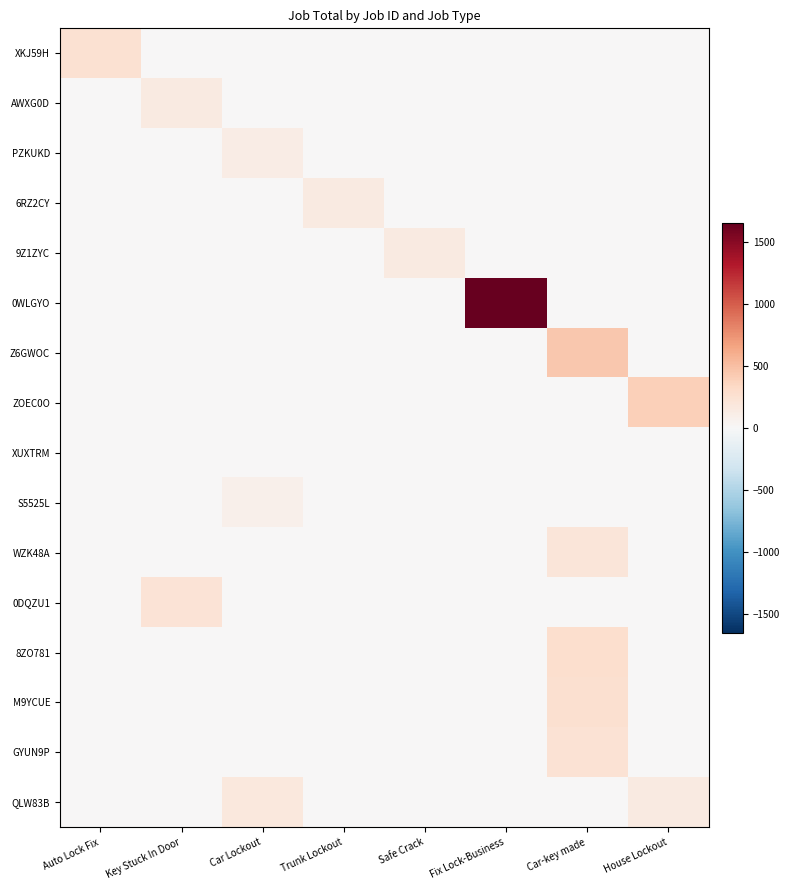

Reading left to right, transcribe all the data shown in this chart.

XKJ59H: Auto Lock Fix=250.0	Key Stuck In Door=0.0	Car Lockout=0.0	Trunk Lockout=0.0	Safe Crack=0.0	Fix Lock-Business=0.0	Car-key made=0.0	House Lockout=0.0
AWXG0D: Auto Lock Fix=0.0	Key Stuck In Door=154.8	Car Lockout=0.0	Trunk Lockout=0.0	Safe Crack=0.0	Fix Lock-Business=0.0	Car-key made=0.0	House Lockout=0.0
PZKUKD: Auto Lock Fix=0.0	Key Stuck In Door=0.0	Car Lockout=120.0	Trunk Lockout=0.0	Safe Crack=0.0	Fix Lock-Business=0.0	Car-key made=0.0	House Lockout=0.0
6RZ2CY: Auto Lock Fix=0.0	Key Stuck In Door=0.0	Car Lockout=0.0	Trunk Lockout=150.0	Safe Crack=0.0	Fix Lock-Business=0.0	Car-key made=0.0	House Lockout=0.0
9Z1ZYC: Auto Lock Fix=0.0	Key Stuck In Door=0.0	Car Lockout=0.0	Trunk Lockout=0.0	Safe Crack=150.0	Fix Lock-Business=0.0	Car-key made=0.0	House Lockout=0.0
0WLGYO: Auto Lock Fix=0.0	Key Stuck In Door=0.0	Car Lockout=0.0	Trunk Lockout=0.0	Safe Crack=0.0	Fix Lock-Business=1652.2	Car-key made=0.0	House Lockout=0.0
Z6GWOC: Auto Lock Fix=0.0	Key Stuck In Door=0.0	Car Lockout=0.0	Trunk Lockout=0.0	Safe Crack=0.0	Fix Lock-Business=0.0	Car-key made=443.0	House Lockout=0.0
ZOEC0O: Auto Lock Fix=0.0	Key Stuck In Door=0.0	Car Lockout=0.0	Trunk Lockout=0.0	Safe Crack=0.0	Fix Lock-Business=0.0	Car-key made=0.0	House Lockout=400.0
XUXTRM: Auto Lock Fix=0.0	Key Stuck In Door=0.0	Car Lockout=0.0	Trunk Lockout=0.0	Safe Crack=0.0	Fix Lock-Business=0.0	Car-key made=0.0	House Lockout=0.0
S5525L: Auto Lock Fix=0.0	Key Stuck In Door=0.0	Car Lockout=90.0	Trunk Lockout=0.0	Safe Crack=0.0	Fix Lock-Business=0.0	Car-key made=0.0	House Lockout=0.0
WZK48A: Auto Lock Fix=0.0	Key Stuck In Door=0.0	Car Lockout=0.0	Trunk Lockout=0.0	Safe Crack=0.0	Fix Lock-Business=0.0	Car-key made=200.0	House Lockout=0.0
0DQZU1: Auto Lock Fix=0.0	Key Stuck In Door=220.0	Car Lockout=0.0	Trunk Lockout=0.0	Safe Crack=0.0	Fix Lock-Business=0.0	Car-key made=0.0	House Lockout=0.0
8ZO781: Auto Lock Fix=0.0	Key Stuck In Door=0.0	Car Lockout=0.0	Trunk Lockout=0.0	Safe Crack=0.0	Fix Lock-Business=0.0	Car-key made=275.0	House Lockout=0.0
M9YCUE: Auto Lock Fix=0.0	Key Stuck In Door=0.0	Car Lockout=0.0	Trunk Lockout=0.0	Safe Crack=0.0	Fix Lock-Business=0.0	Car-key made=270.0	House Lockout=0.0
GYUN9P: Auto Lock Fix=0.0	Key Stuck In Door=0.0	Car Lockout=0.0	Trunk Lockout=0.0	Safe Crack=0.0	Fix Lock-Business=0.0	Car-key made=235.0	House Lockout=0.0
QLW83B: Auto Lock Fix=0.0	Key Stuck In Door=0.0	Car Lockout=175.0	Trunk Lockout=0.0	Safe Crack=0.0	Fix Lock-Business=0.0	Car-key made=0.0	House Lockout=150.0